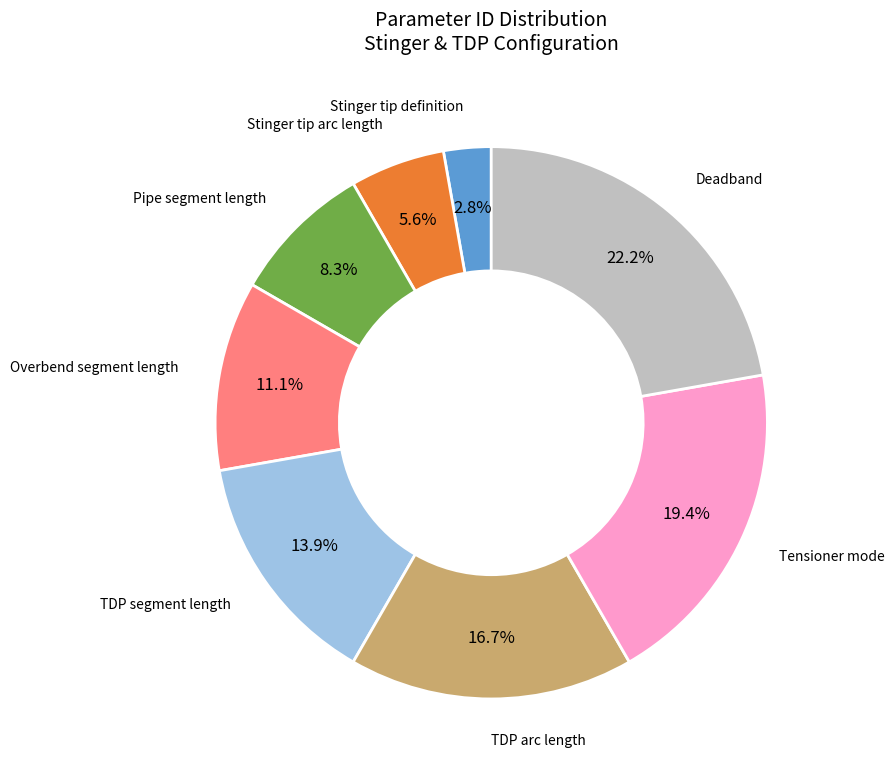

Is there any slice that represents more than half of the pie?

No